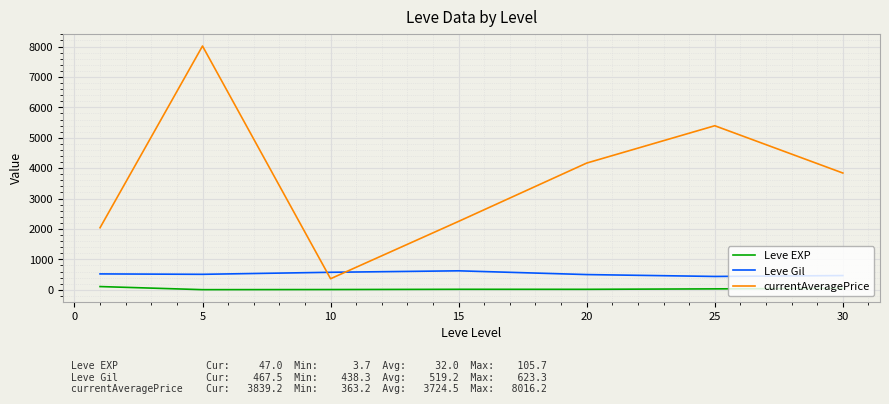

What is the minimum value shown in the chart?

3.7